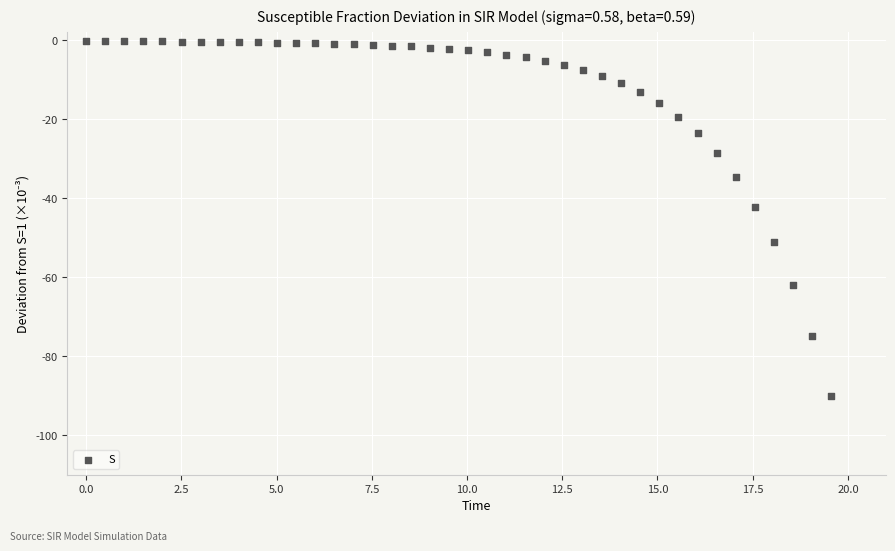

What Y value in the scatter plot is closest to -45?

-42.1